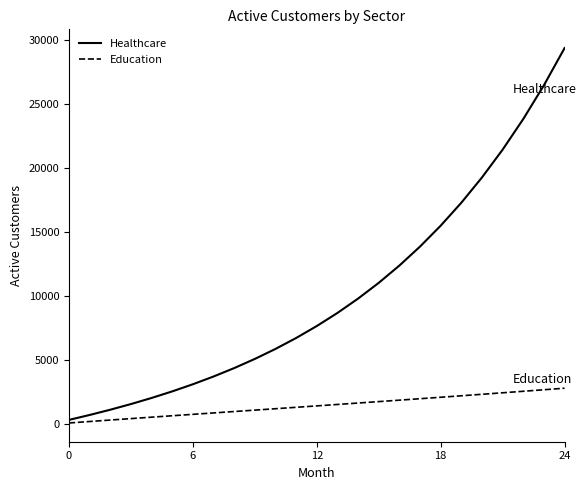

Rank the series by their maximum value, from lowest to highest.

Education, Healthcare